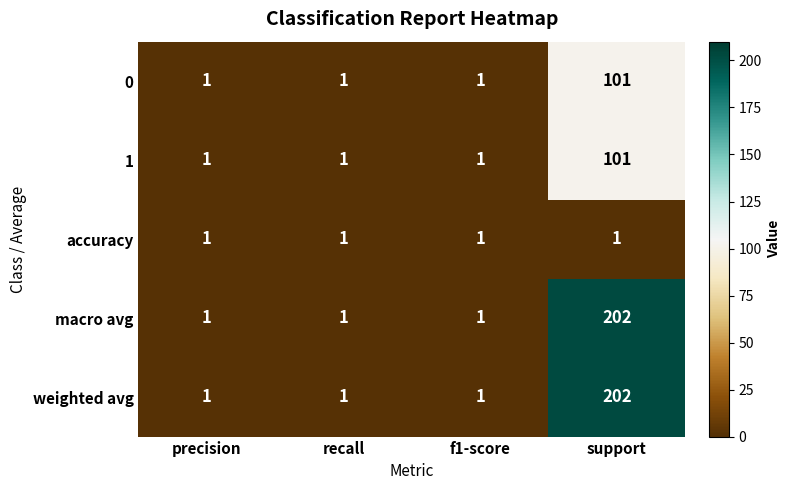

The value of 0 at support is 29. True or false?

False